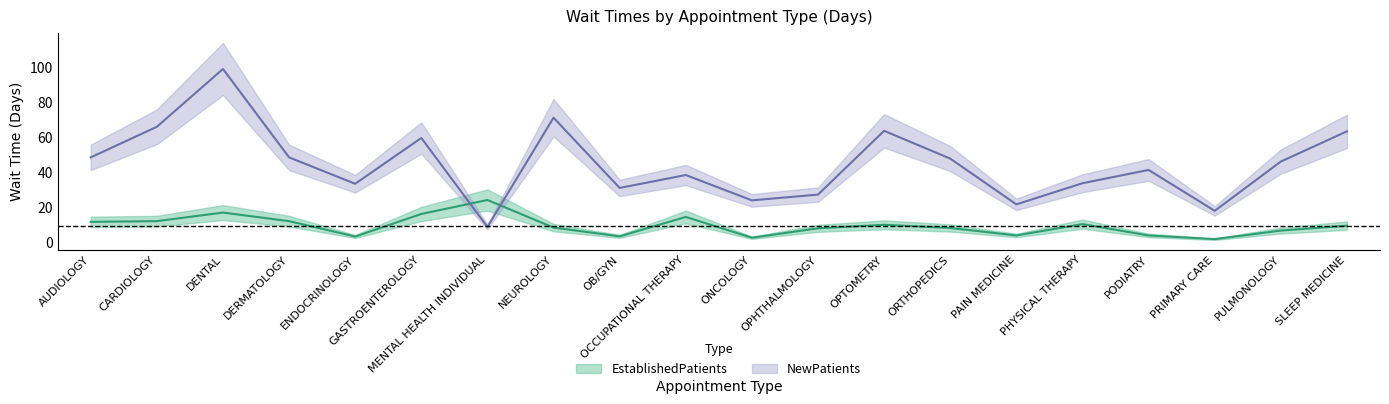

At which label is EstablishedPatients closest to 13?

CARDIOLOGY